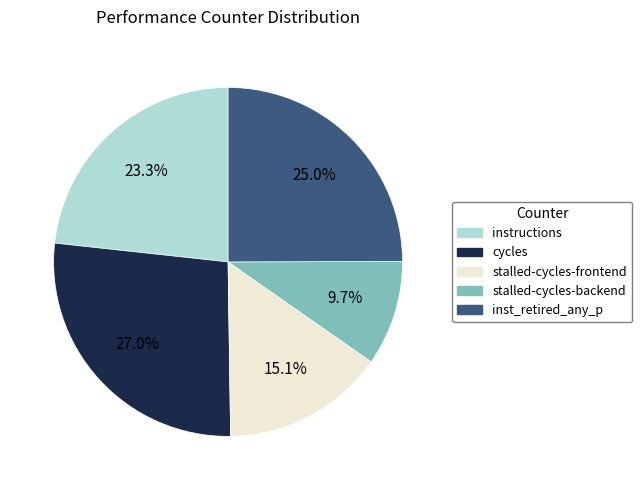

Is it true that stalled-cycles-backend is 1% of the pie?

False